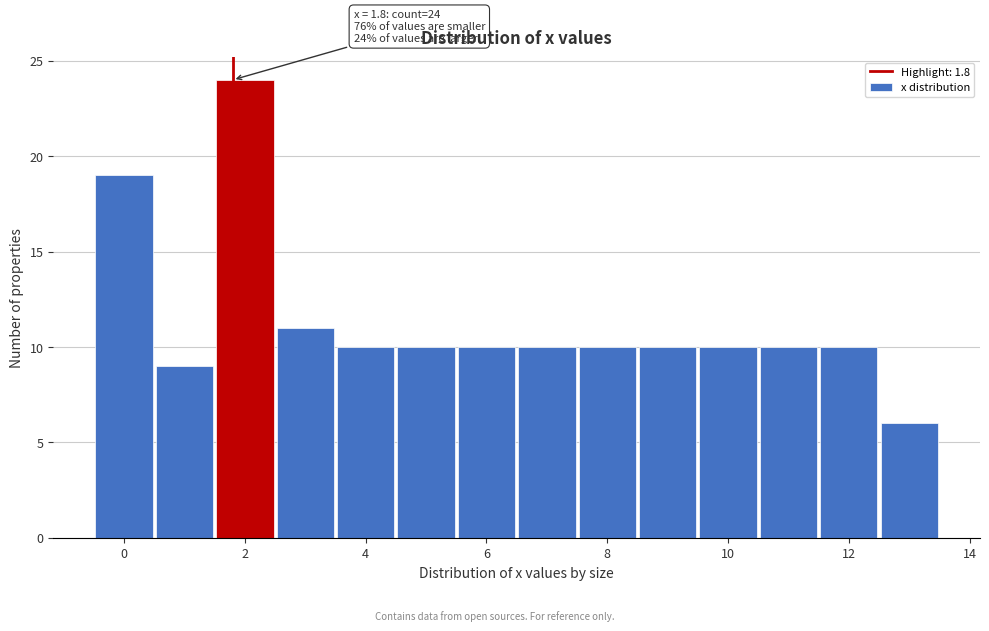

Which range on the x-axis has the tallest bar?

1.5 to 2.5